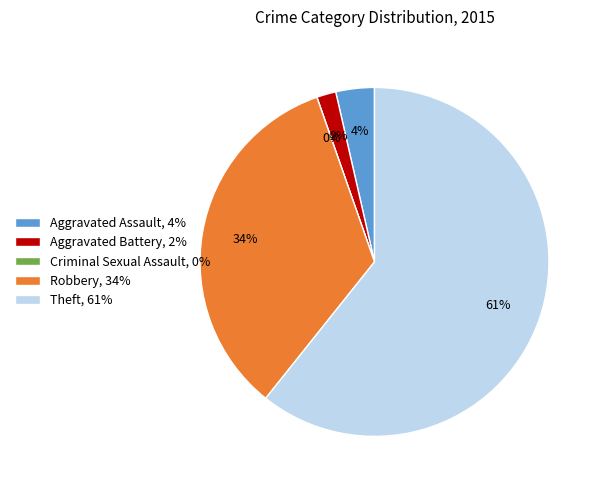

Is the sum of Criminal Sexual Assault and Theft greater than half?

Yes